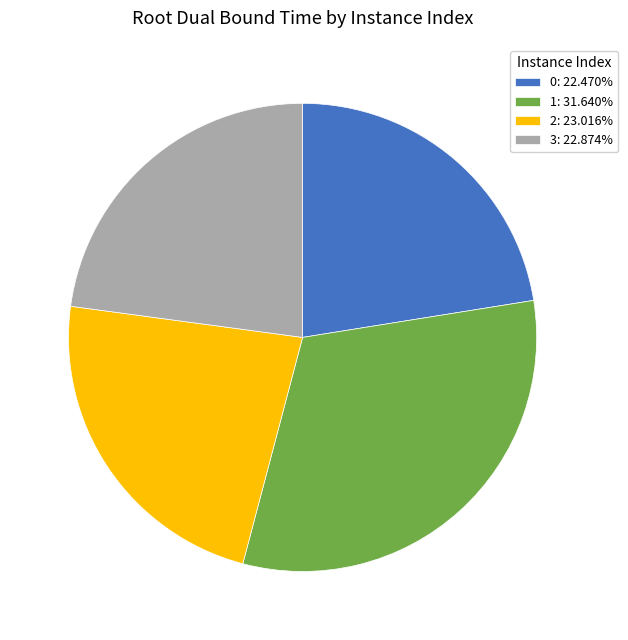

Does any single category account for the majority?

No